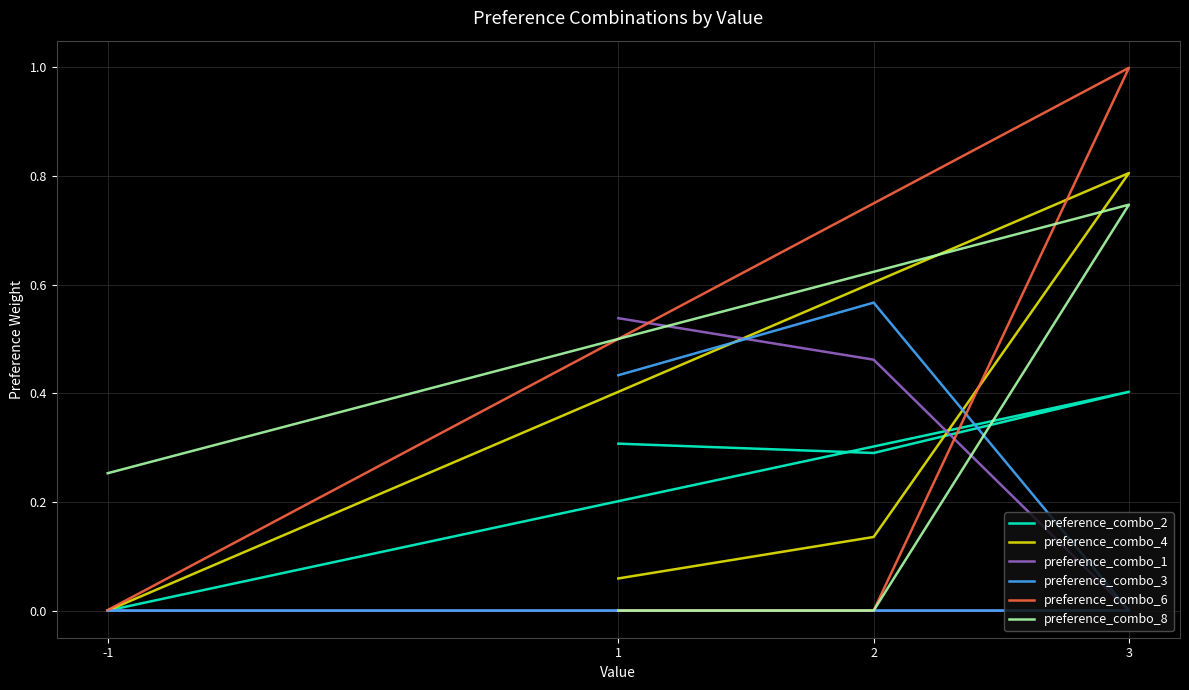

After their last crossing, which series has the higher values: preference_combo_8 or preference_combo_2?

preference_combo_8